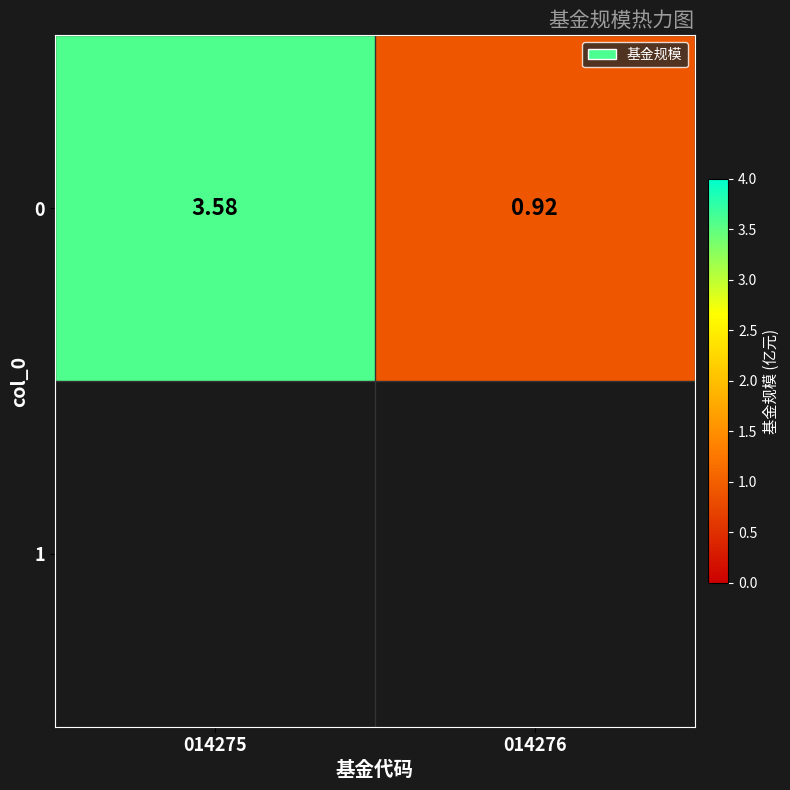

At which label does the data first exceed 3?

014275